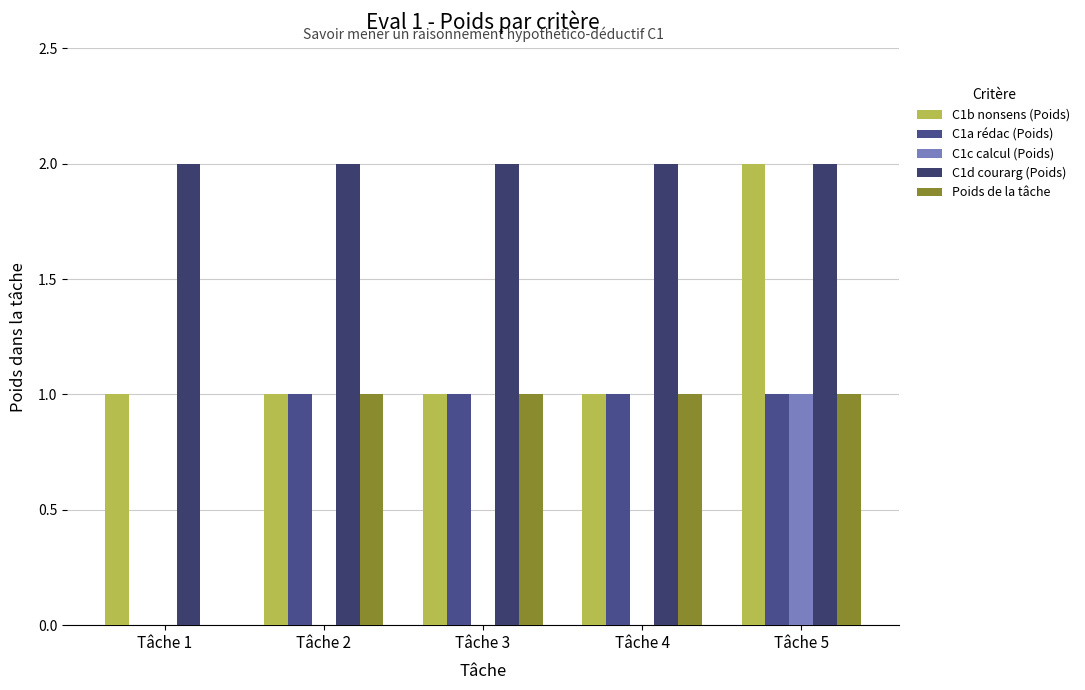

Reading left to right, what are all the values shown in this chart?

C1b nonsens (Poids): 1	1	1	1	2
C1a rédac (Poids): 0	1	1	1	1
C1c calcul (Poids): 0	0	0	0	1
C1d courarg (Poids): 2	2	2	2	2
Poids de la tâche: 0	1	1	1	1